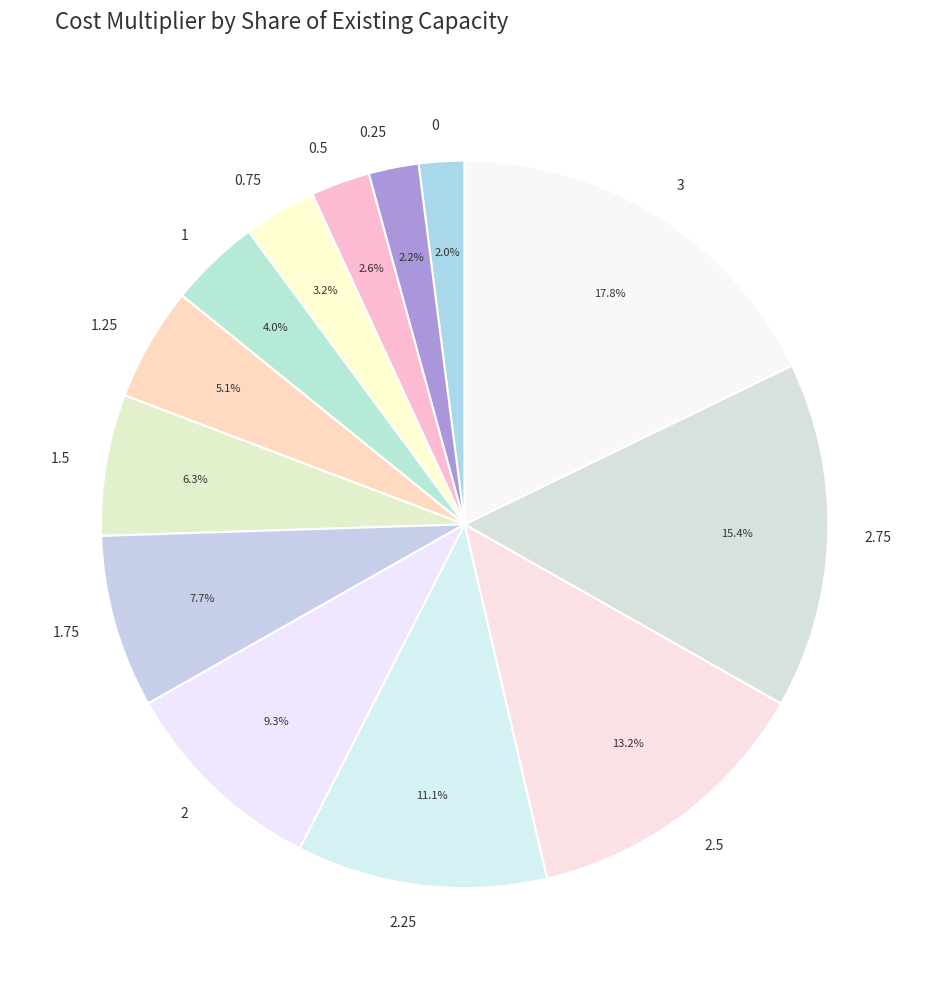

How many slices are in this pie chart?

13